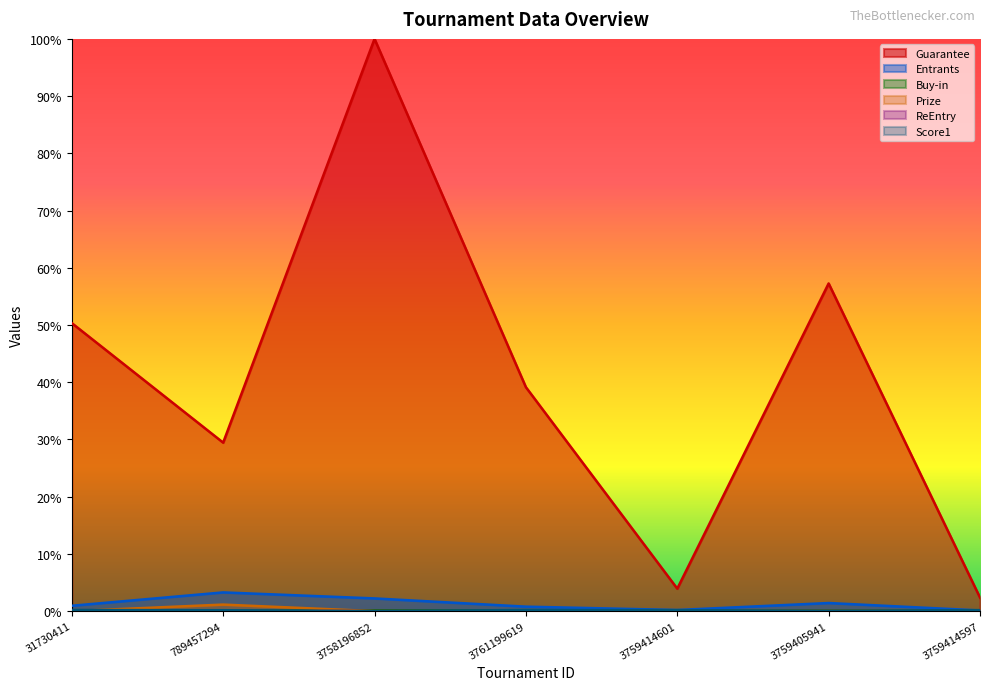

Which series has the largest range (max minus min)?

Guarantee